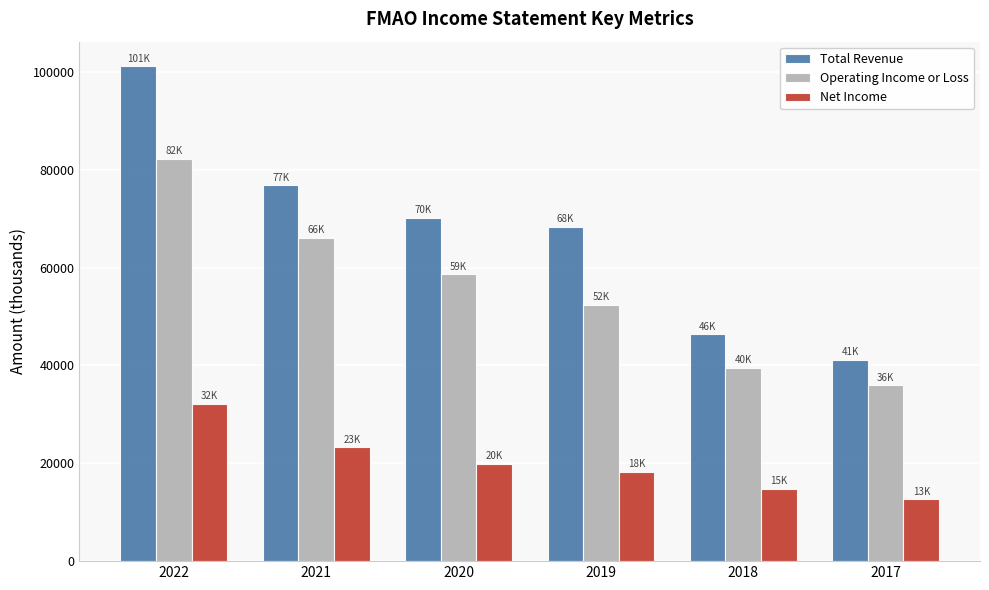

Reading left to right, transcribe all the data shown in this chart.

Total Revenue: 101100	76800	70200	68300	46400	41200
Operating Income or Loss: 82200	66100	58600	52400	39500	35900
Net Income: 32200	23300	19900	18300	14800	12600